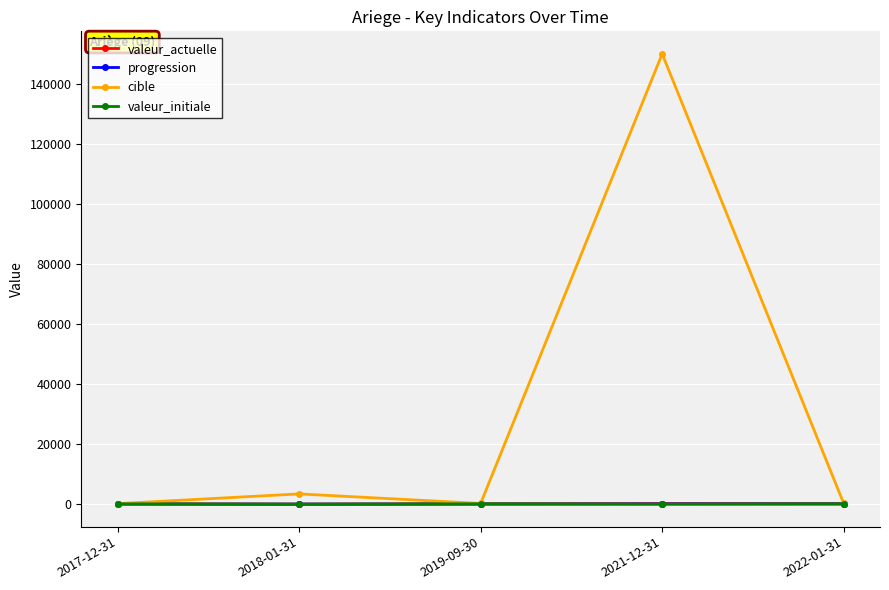

Read the valeur_initiale value at 2017-12-31, to the nearest 50.

100